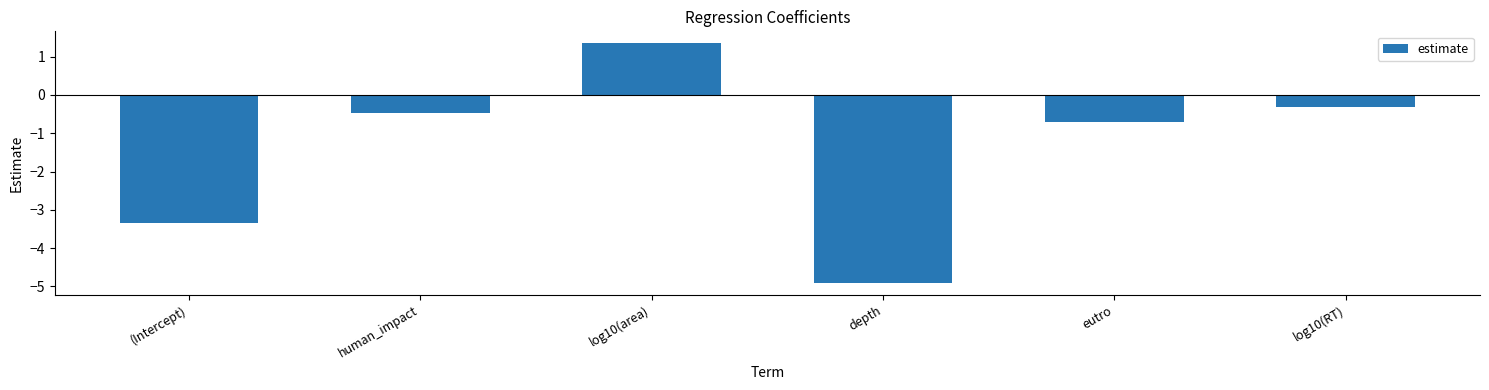

The value at depth is -1.3. True or false?

False